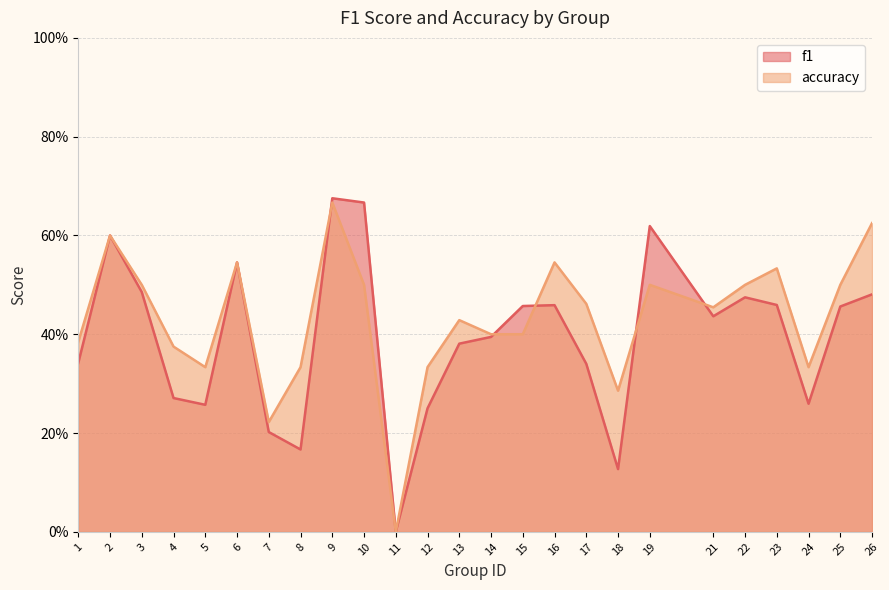

Rank the categories by accuracy value from lowest to highest.

11, 7, 18, 5, 8, 12, 24, 4, 1, 14, 15, 13, 21, 17, 3, 10, 19, 22, 25, 23, 6, 16, 2, 26, 9